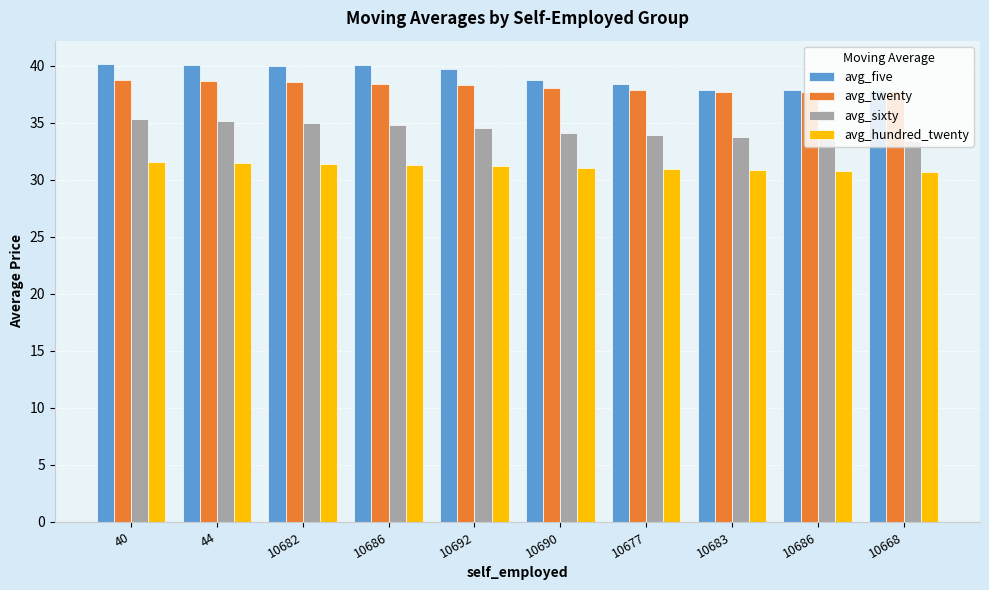

Reading left to right, transcribe all the data shown in this chart.

avg_five: 40.2	40.1	40.0	40.1	39.7	38.8	38.4	37.9	37.9	37.9
avg_twenty: 38.8	38.7	38.6	38.5	38.3	38.0	37.9	37.7	37.7	37.8
avg_sixty: 35.4	35.2	35.0	34.8	34.6	34.2	34.0	33.8	33.6	33.4
avg_hundred_twenty: 31.6	31.5	31.4	31.3	31.2	31.1	31.0	30.9	30.8	30.7